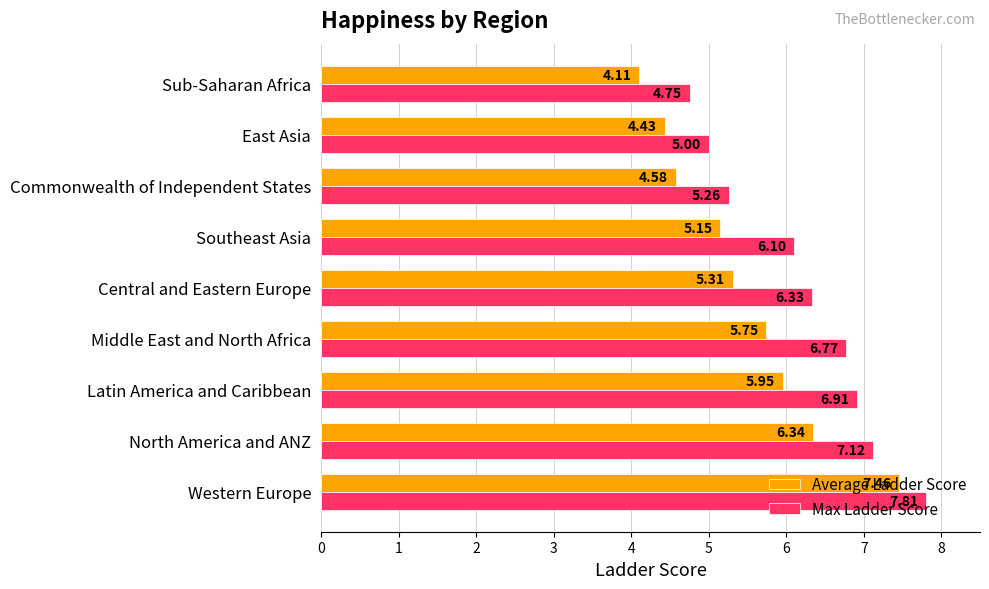

At which label is Max Ladder Score closest to 6?

Southeast Asia